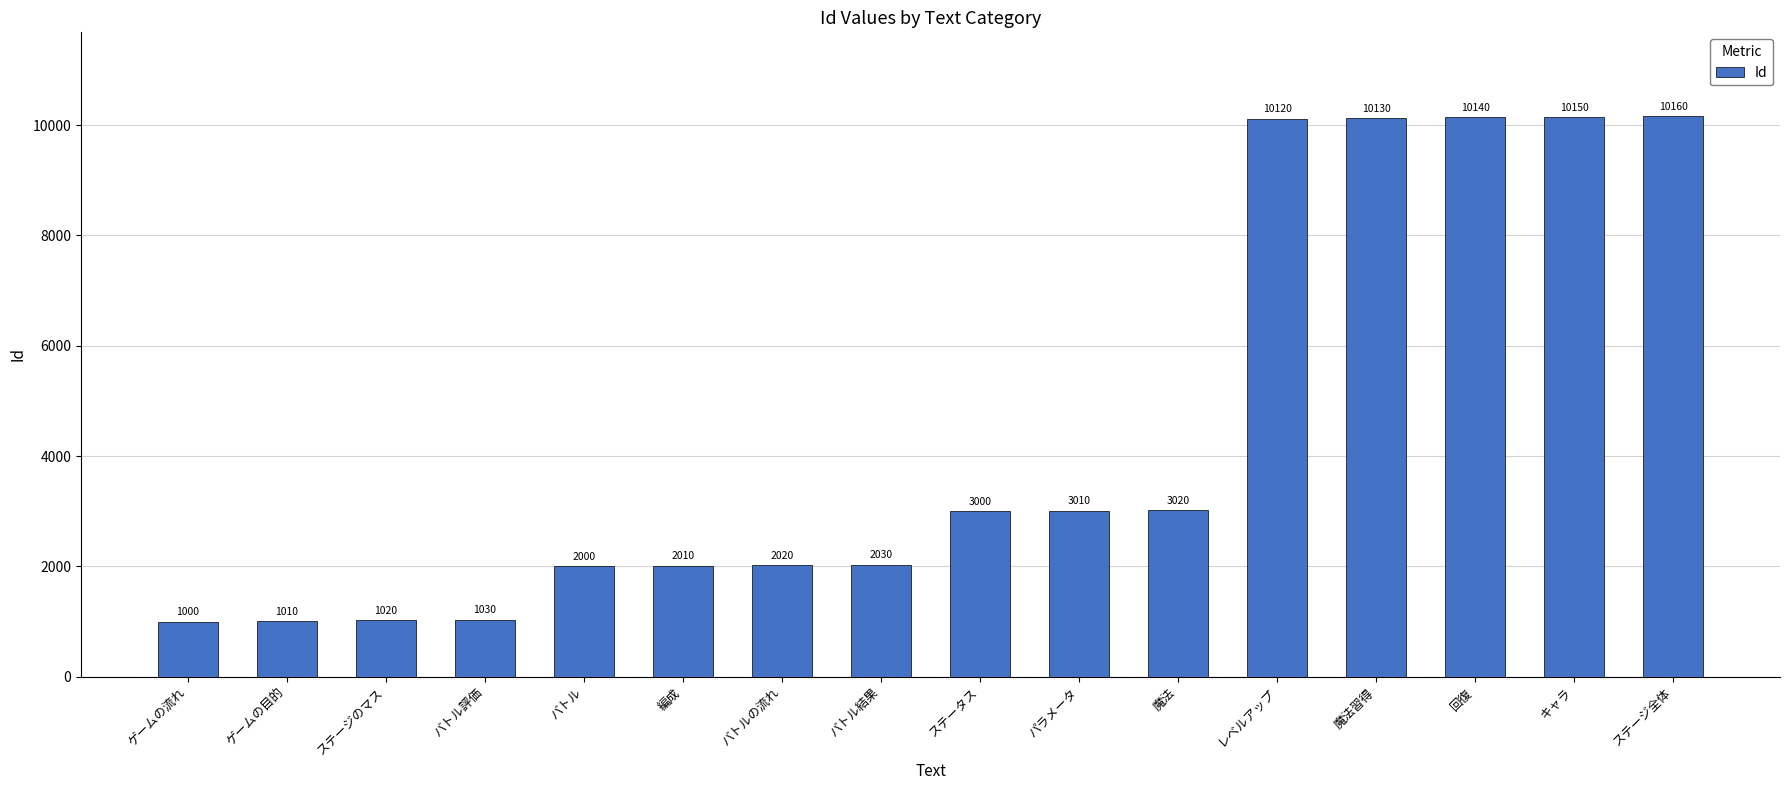

Reading left to right, what are all the values shown in this chart?

ゲームの流れ=1000	ゲームの目的=1010	ステージのマス=1020	バトル評価=1030	バトル=2000	編成=2010	バトルの流れ=2020	バトル結果=2030	ステータス=3000	パラメータ=3010	魔法=3020	レベルアップ=10120	魔法習得=10130	回復=10140	キャラ=10150	ステージ全体=10160